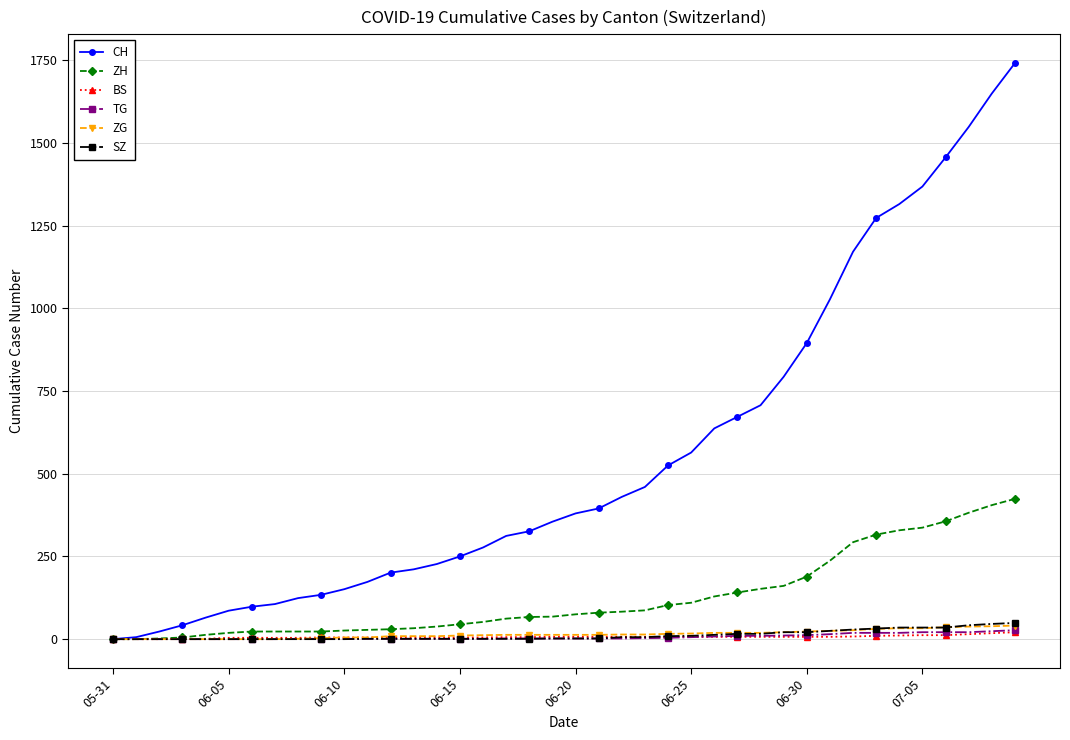

Which series has the largest range (max minus min)?

CH